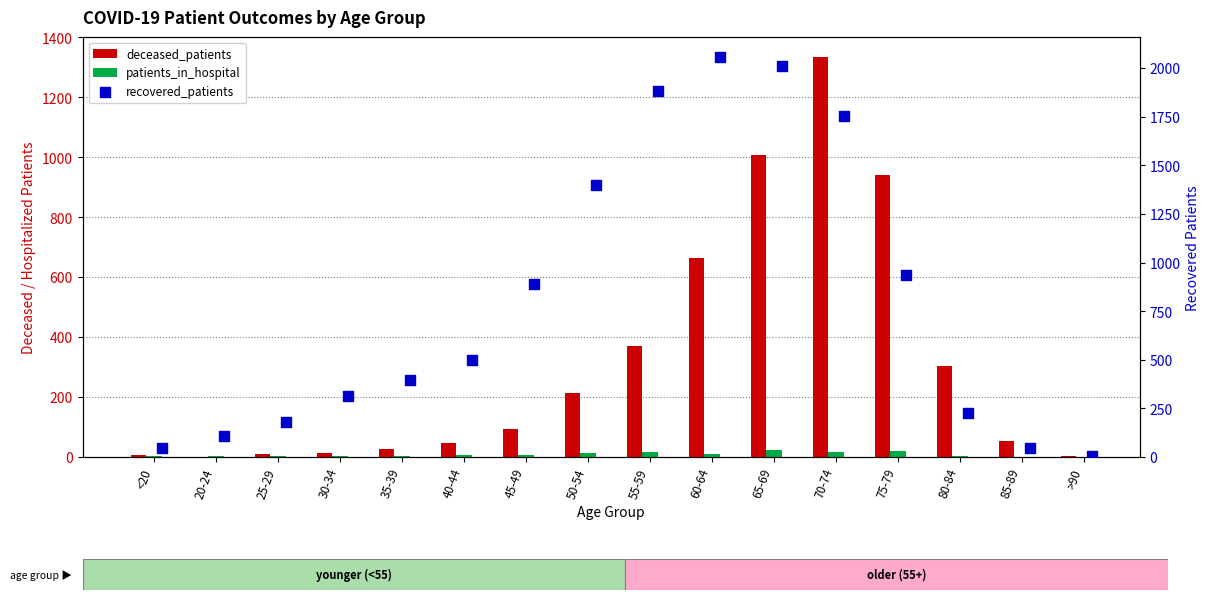

Which series has the largest total across all categories?

recovered_patients